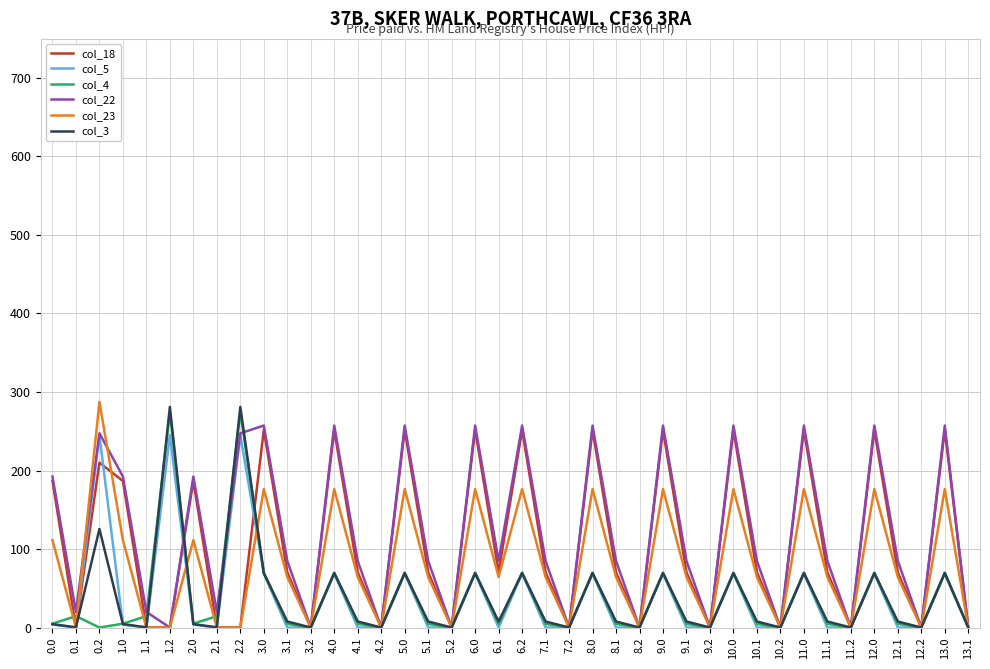

What position from the right is 8.2?

15